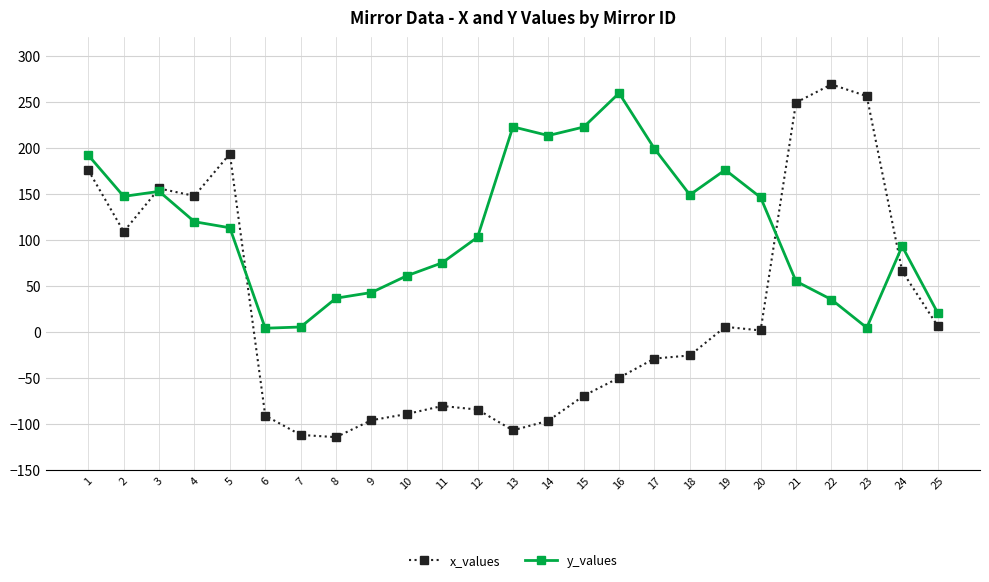

Between 8 and 9, which series saw the biggest shift?

x_values